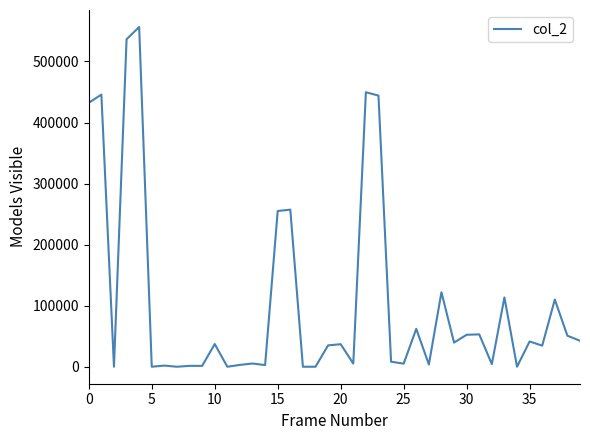

What is the greatest value displayed?

556510